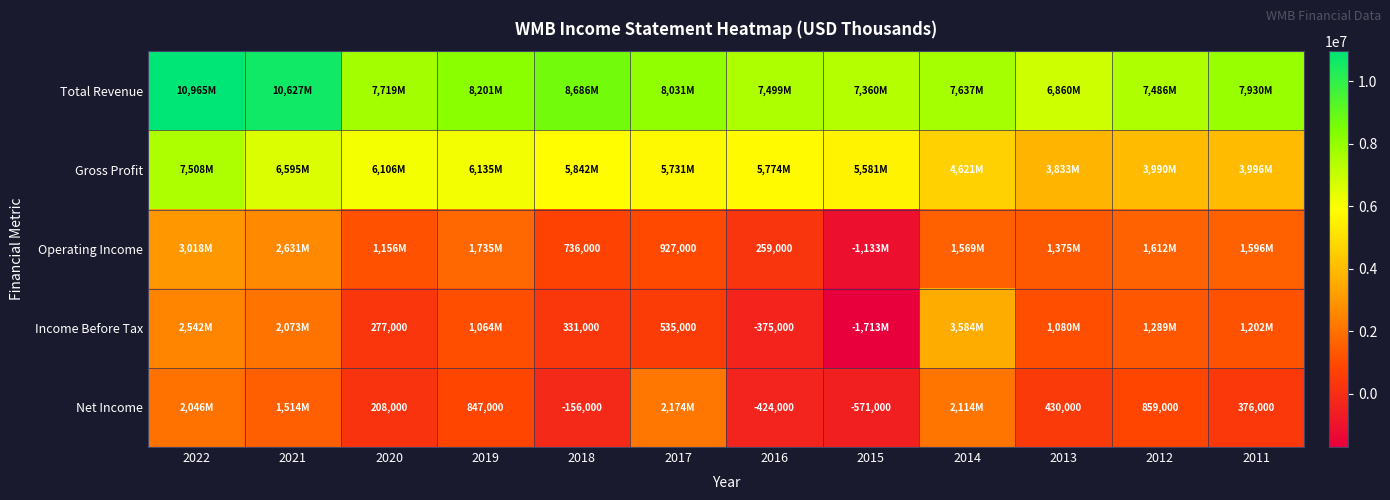

The value of Income Before Tax at 2017 is 535000. True or false?

True